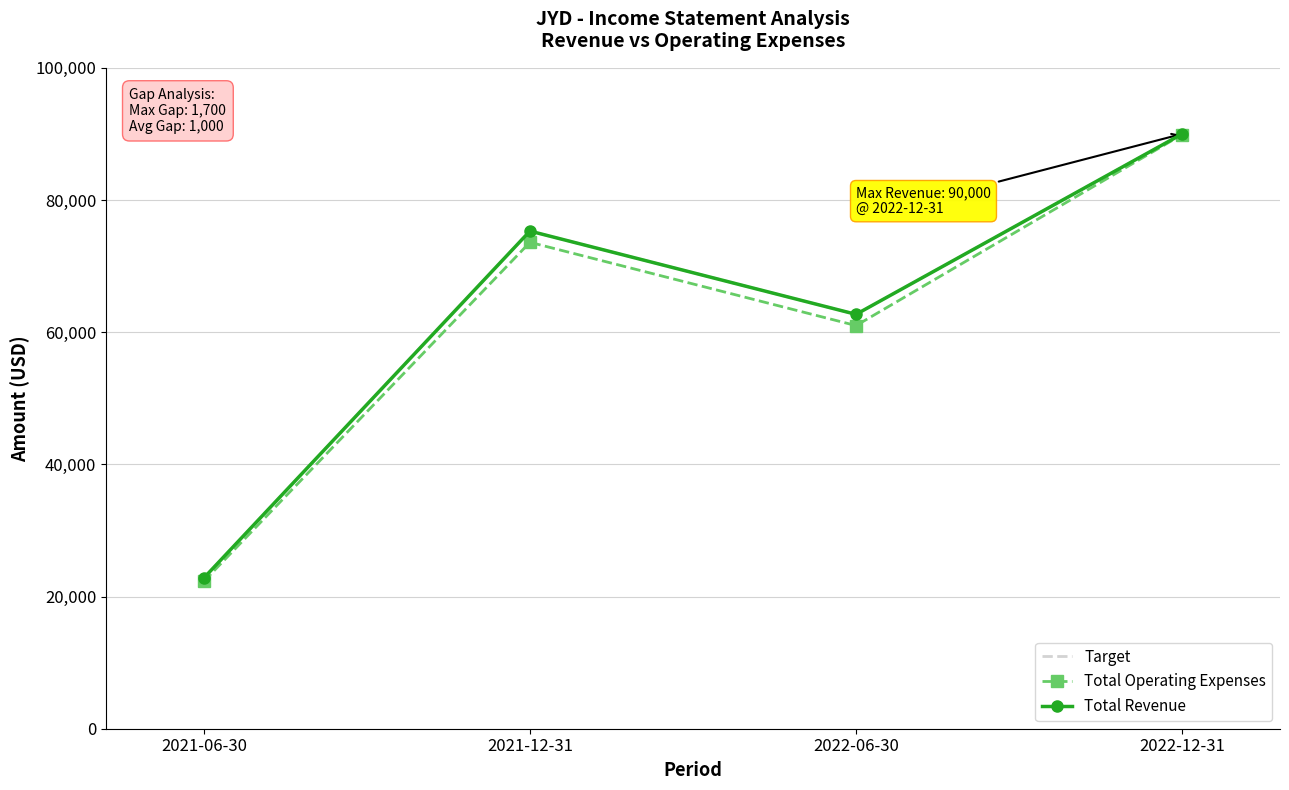

What is the sum of all Total Revenue values?

250800